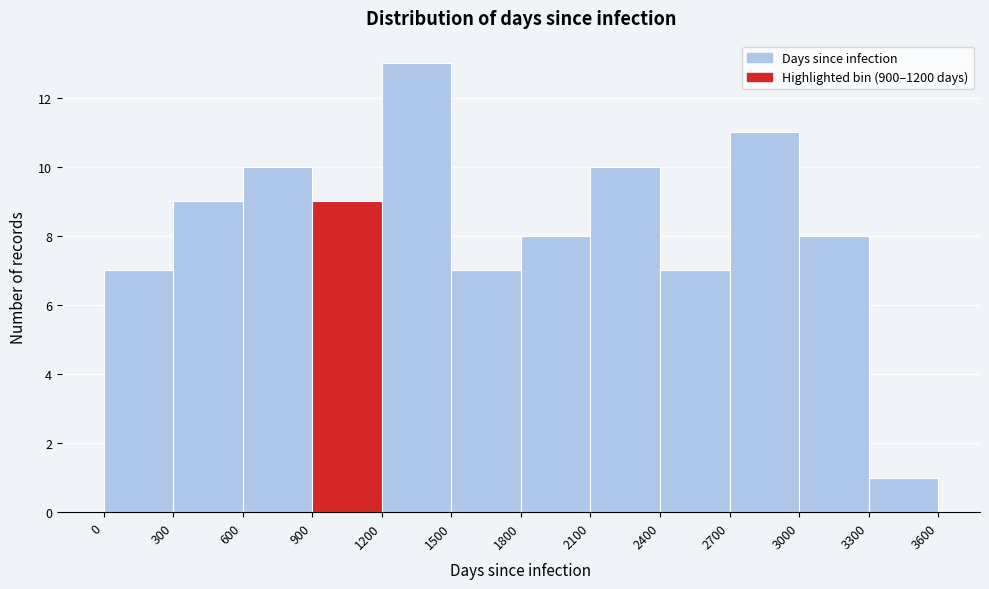

Reading left to right, list every bar in this chart as the range it spans on the x-axis followed by its height. The values are not printed on the chart, so give them approximately, as read against the axis.

0 to 300: 7
300 to 600: 9
600 to 900: 10
900 to 1200: 9
1200 to 1500: 13
1500 to 1800: 7
1800 to 2100: 8
2100 to 2400: 10
2400 to 2700: 7
2700 to 3000: 11
3000 to 3300: 8
3300 to 3600: 1